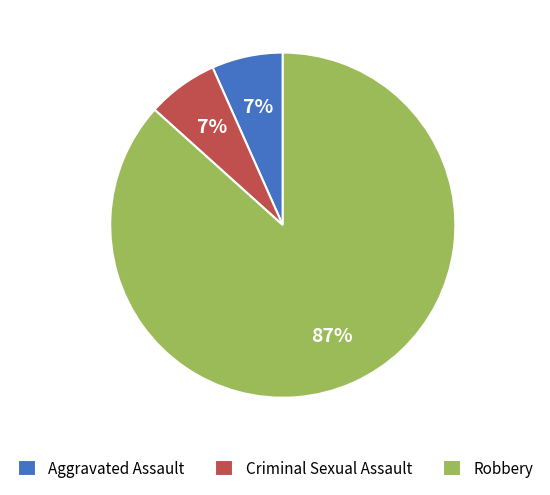

Approximately how many times larger is the value at Criminal Sexual Assault compared to Aggravated Assault?

1.0